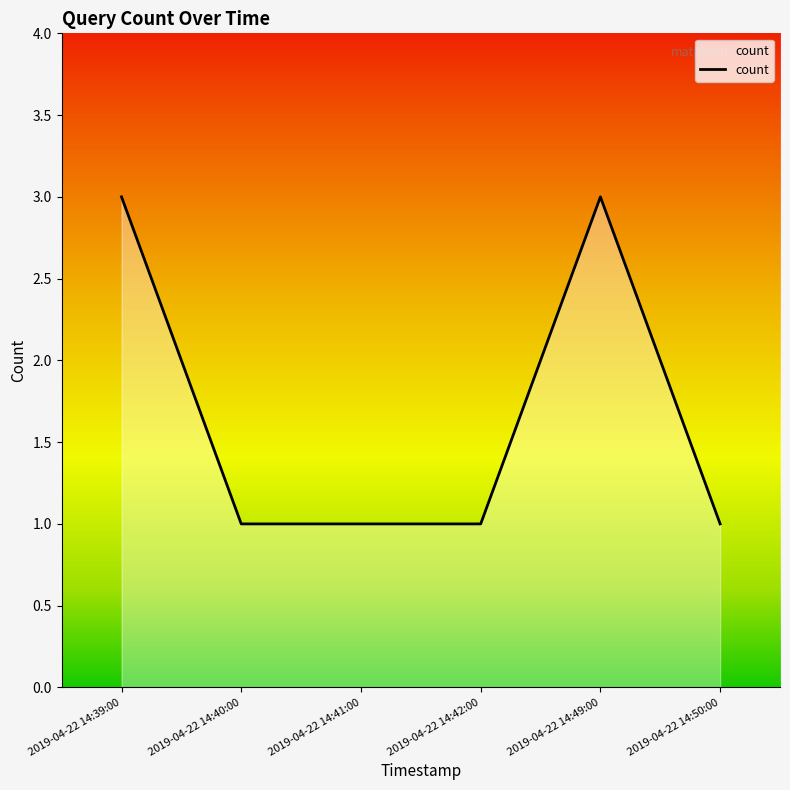

How many lines are shown in the chart?

1